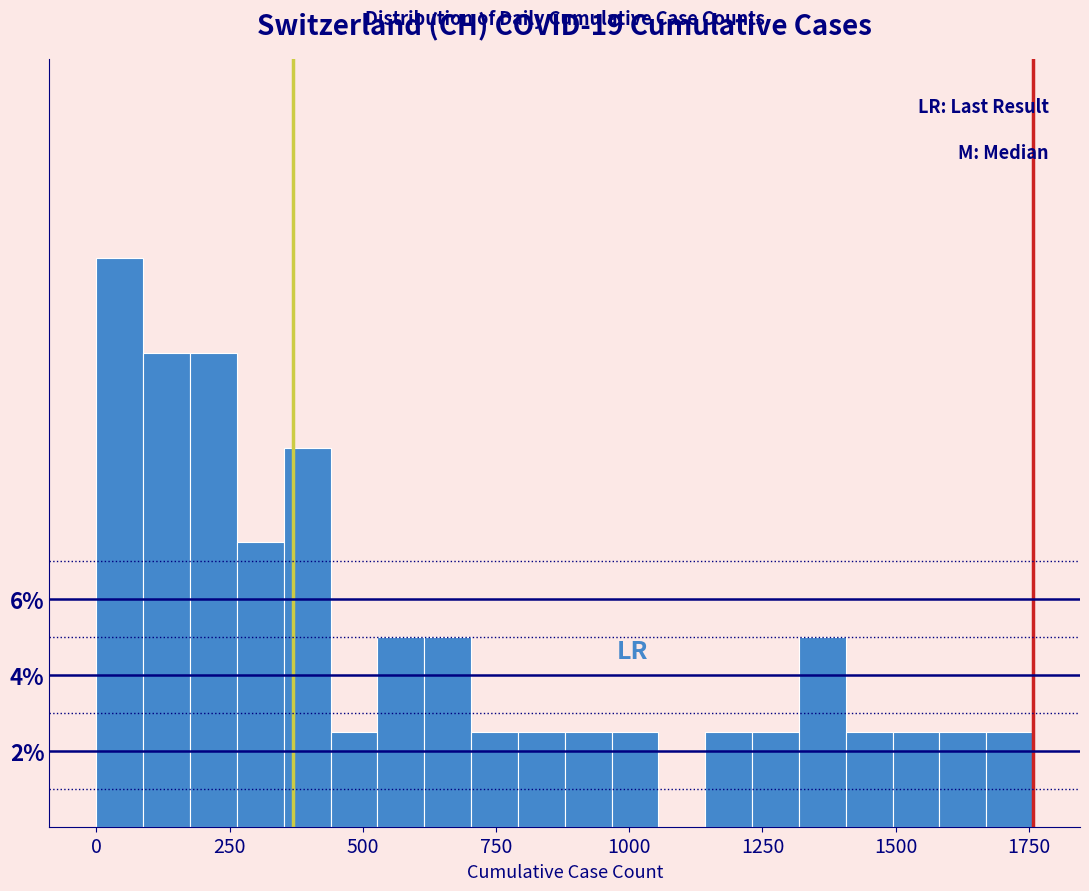

Read against the x-axis, roughly where is the centre of the tallest bar?

50